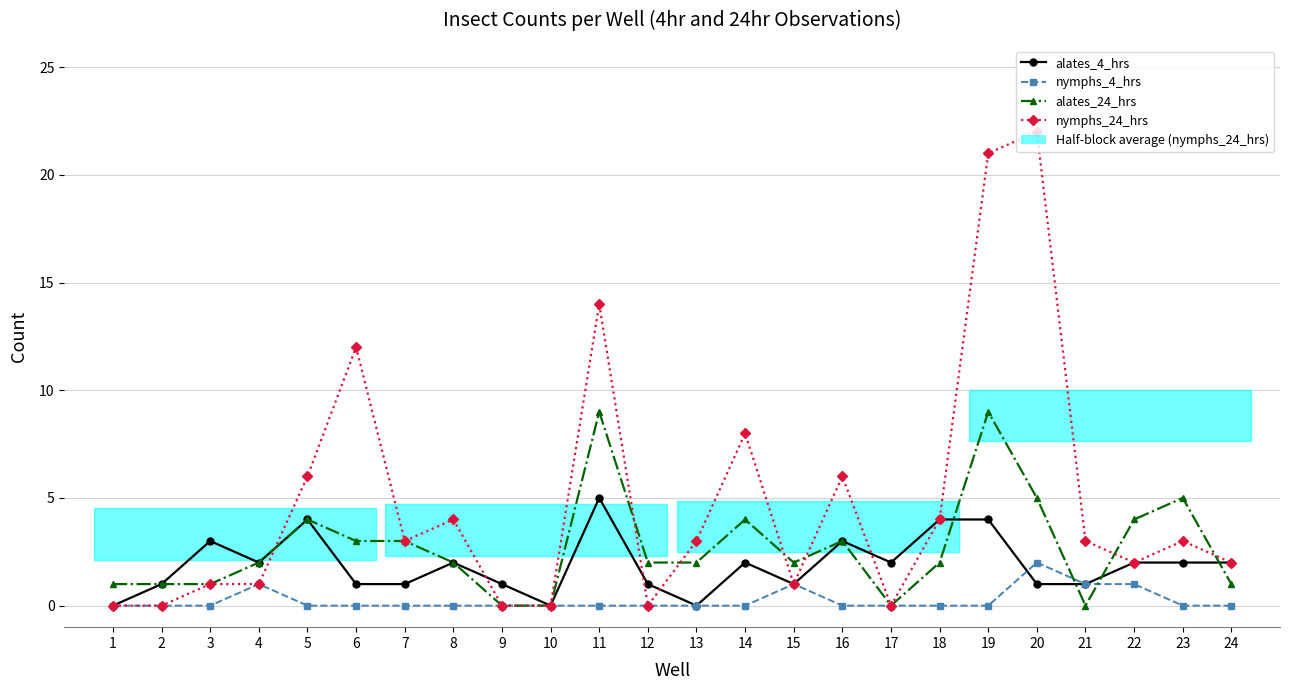

How many positive values does the nymphs_4_hrs series have?

5